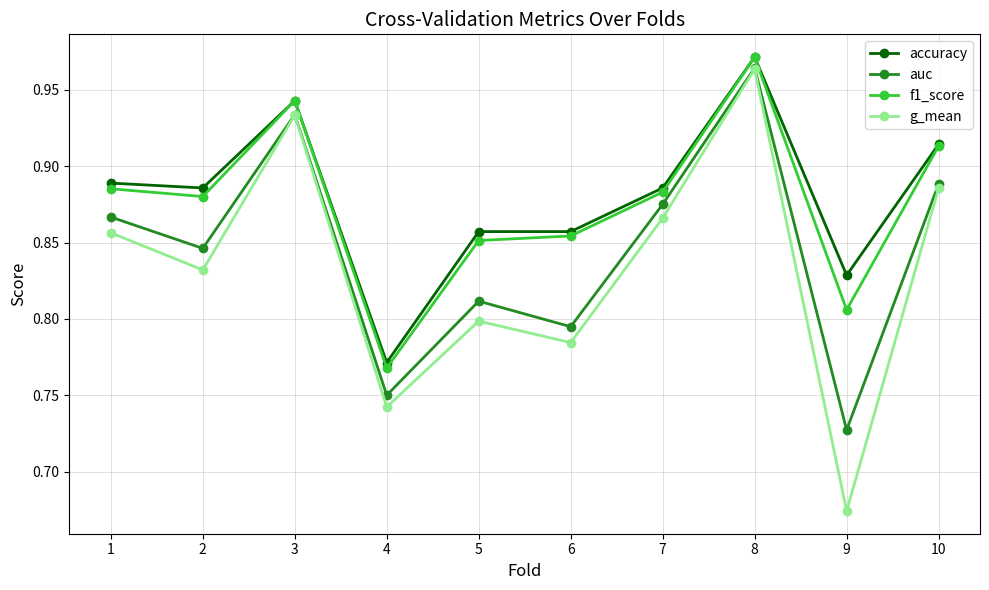

At which category does auc reach its first local valley?

2